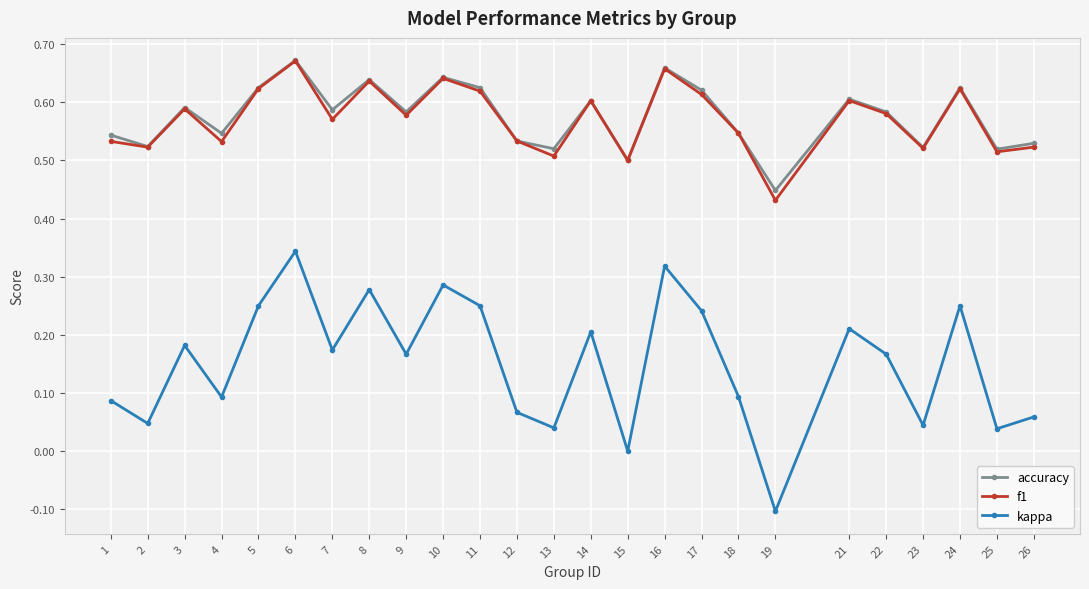

True or false: accuracy and kappa intersect in this chart.

False